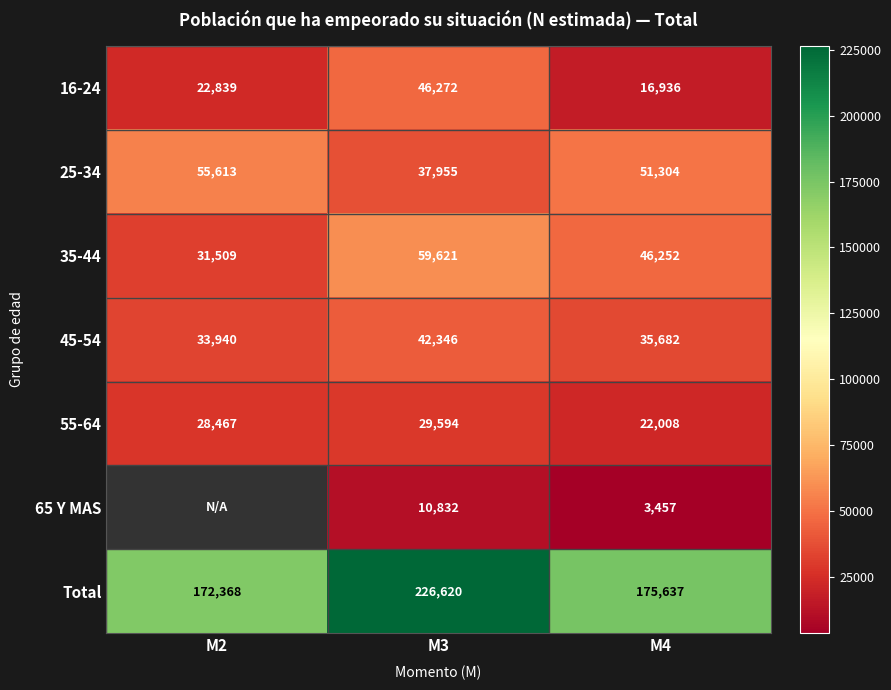

List the labels in order of 45-54 value, smallest first.

M2, M4, M3